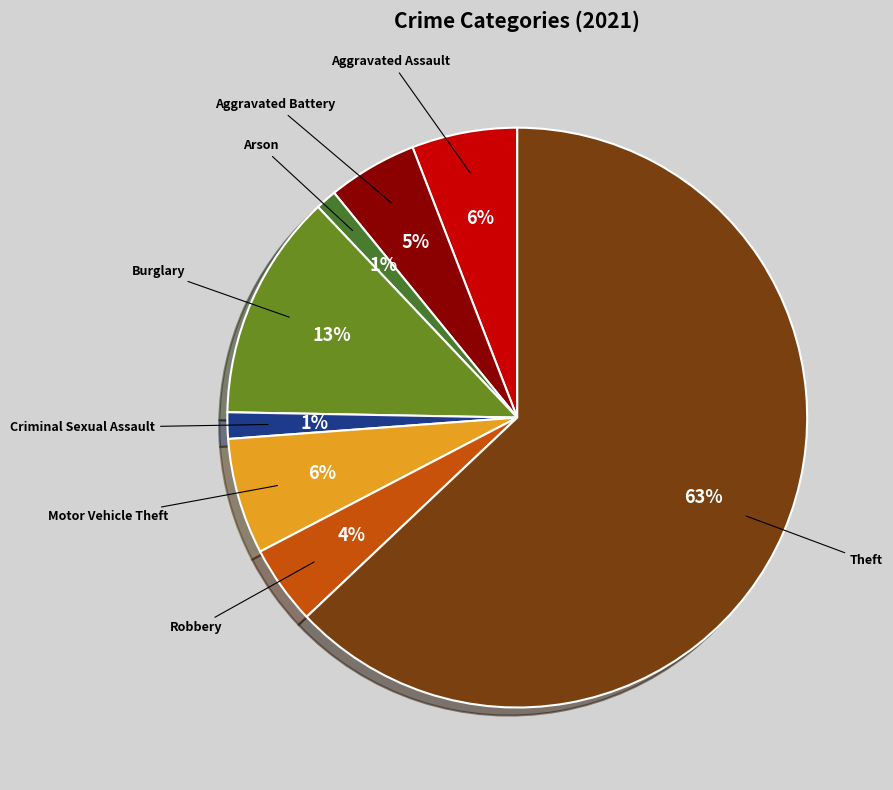

To the nearest percent, what portion does Robbery represent?

4%